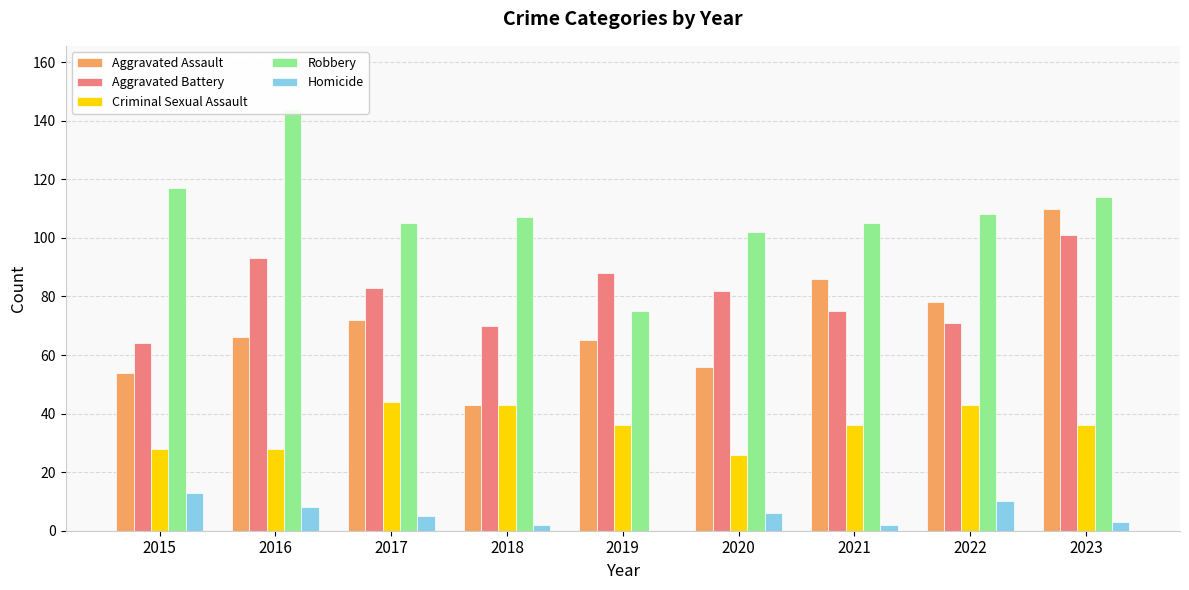

The Robbery series shows 105 at 2017. True or false?

True